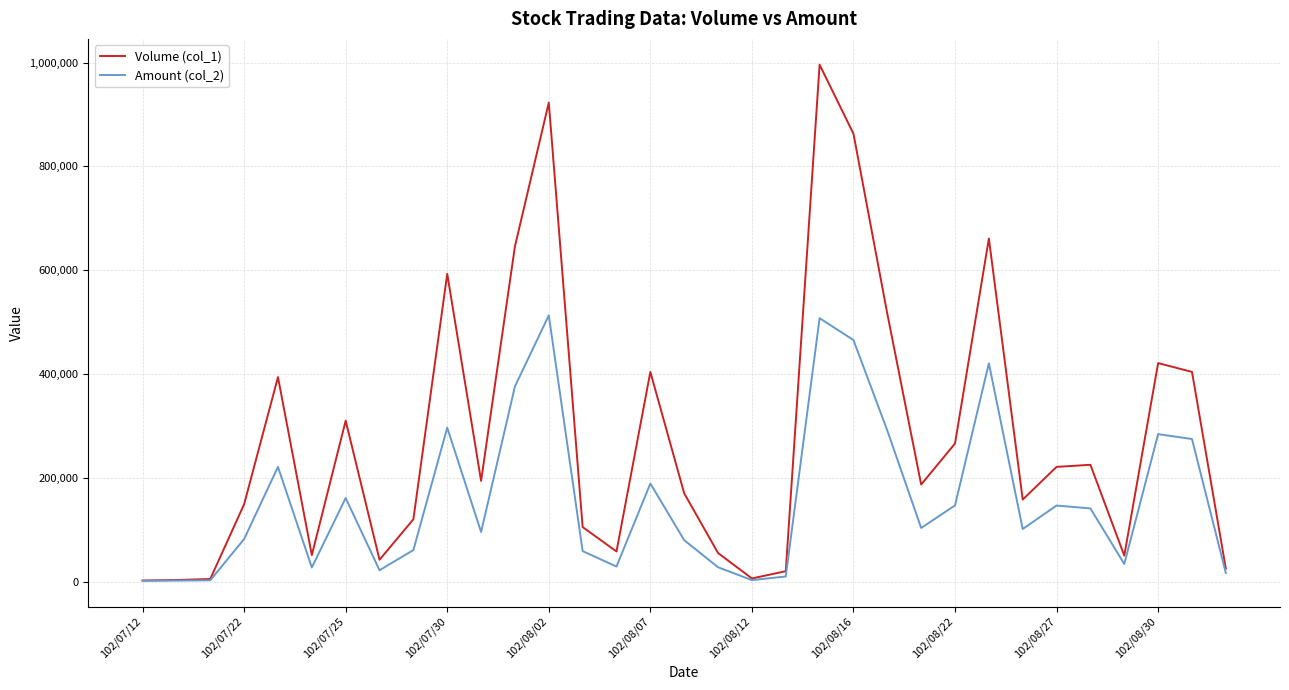

What is the maximum value shown in the chart?

996000